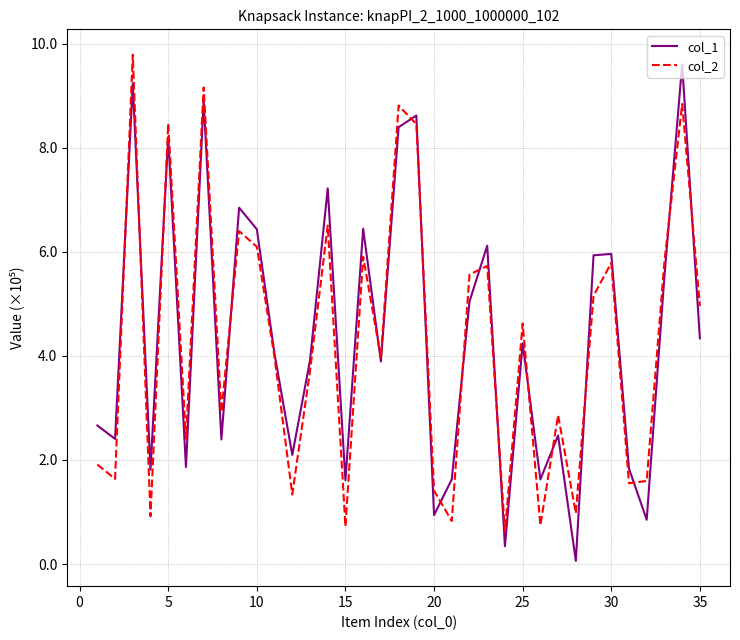

What is the maximum value shown in the chart?

9.8